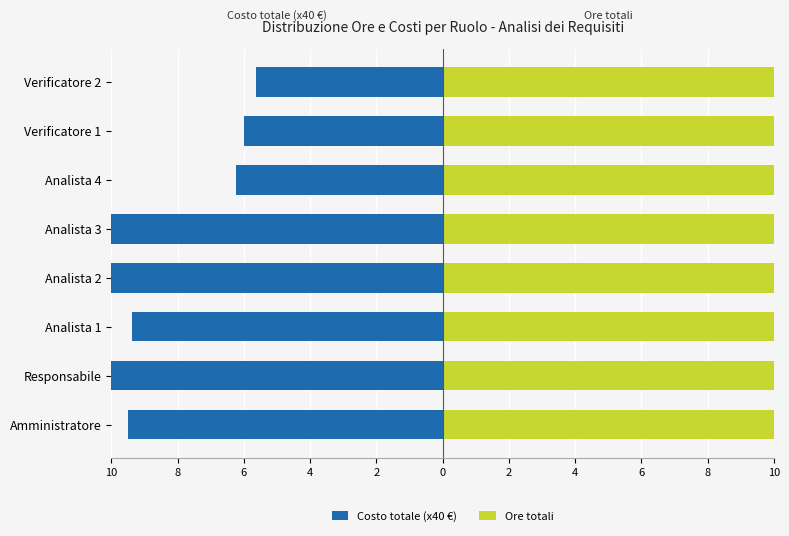

At Analista 2, list the series in order from largest to smallest.

Ore totali, Costo totale (x40 €)